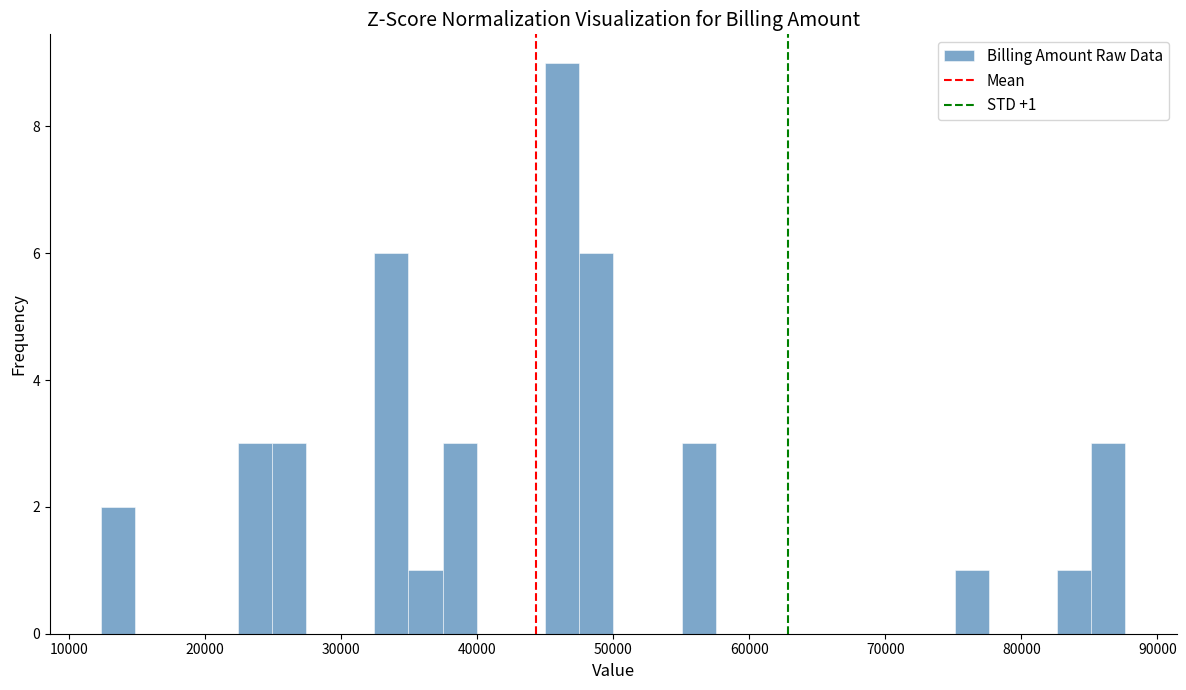

Read against the x-axis, roughly where is the centre of the tallest bar?

46000